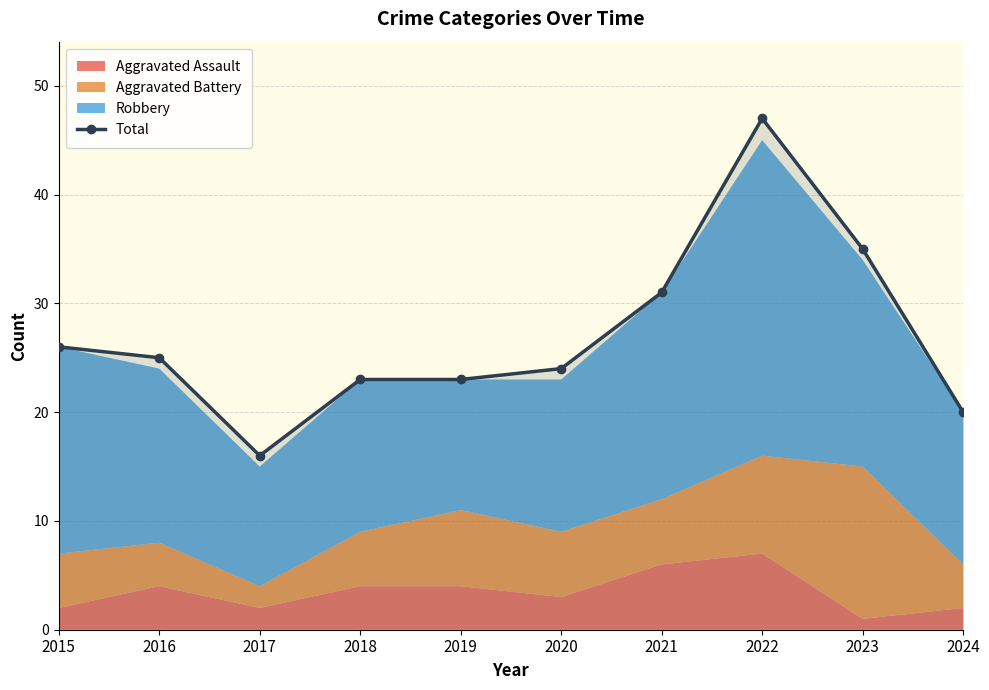

Reading left to right, what are all the values shown in this chart?

2015=26	2016=25	2017=16	2018=23	2019=23	2020=24	2021=31	2022=47	2023=35	2024=20